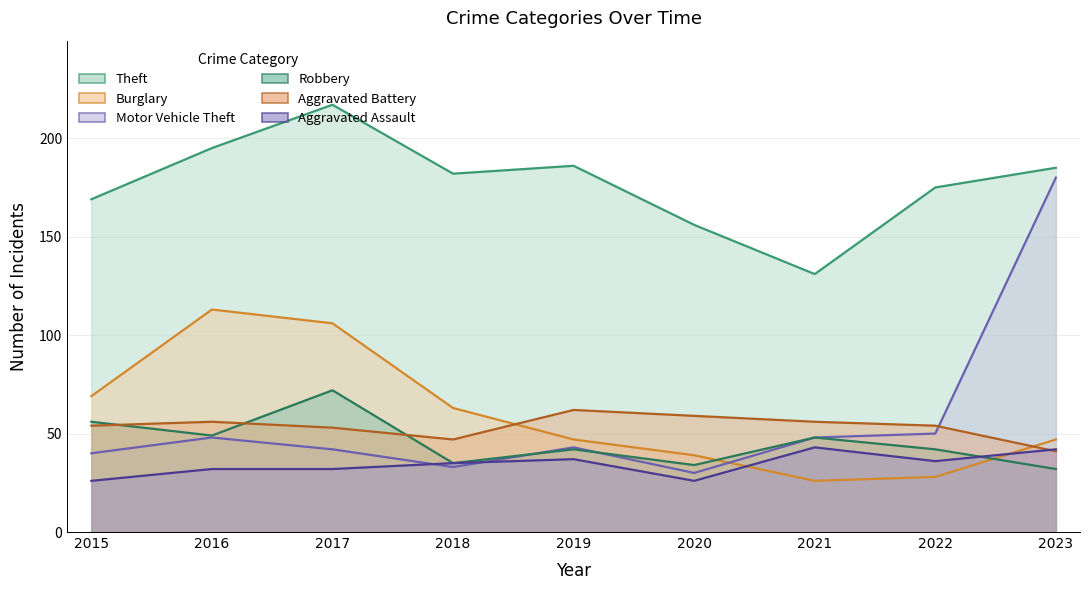

Rank the series by their maximum value, from highest to lowest.

Theft, Motor Vehicle Theft, Burglary, Robbery, Aggravated Battery, Aggravated Assault